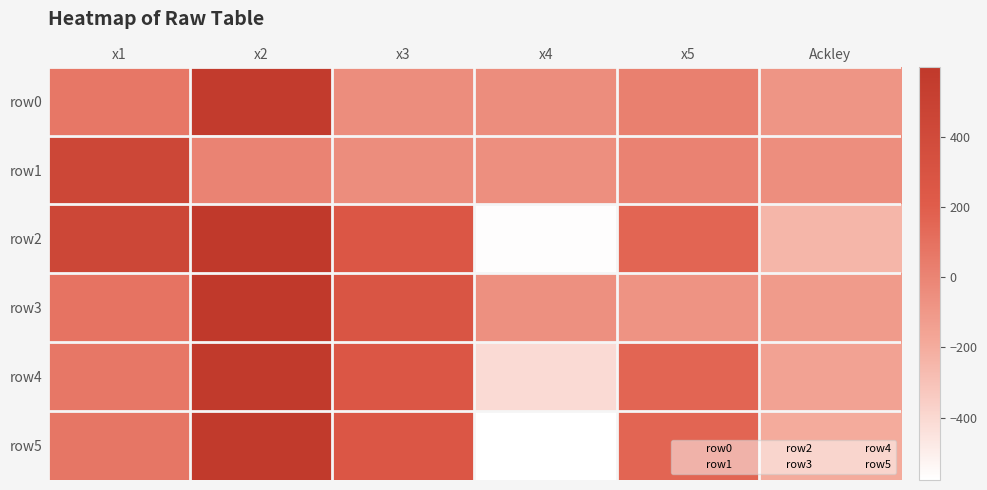

Rank the series at x4 from highest to lowest value.

row0, row1, row3, row4, row2, row5